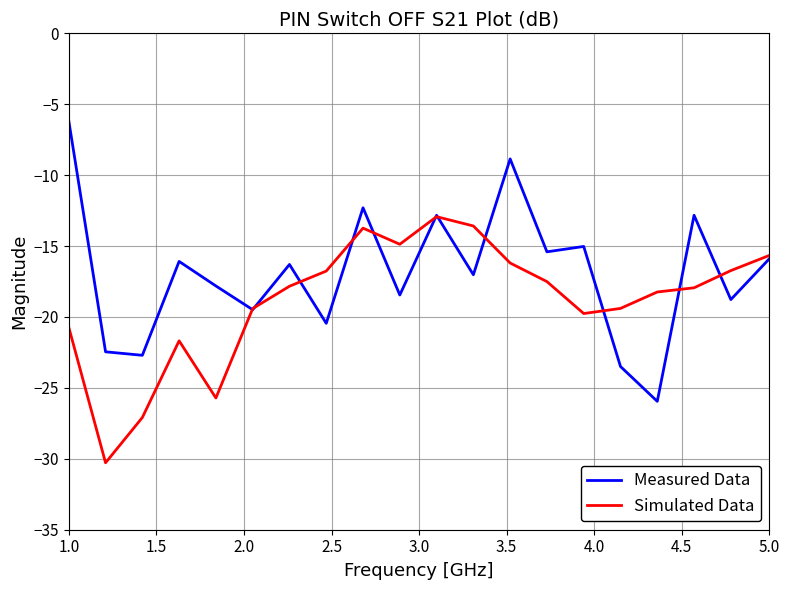

What is the difference between the maximum and minimum values in the Simulated Data series?

17.4